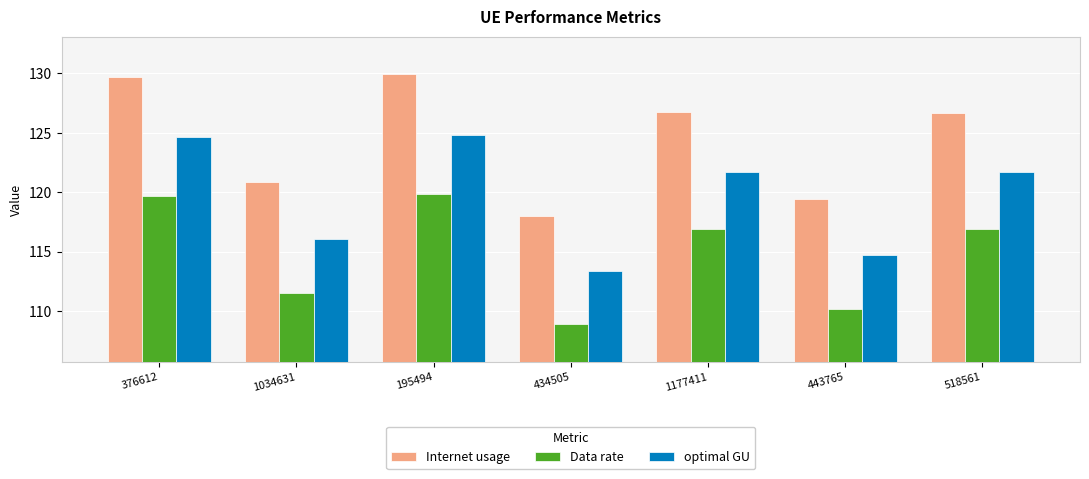

The value of Internet usage at 376612 is 129.7. True or false?

True